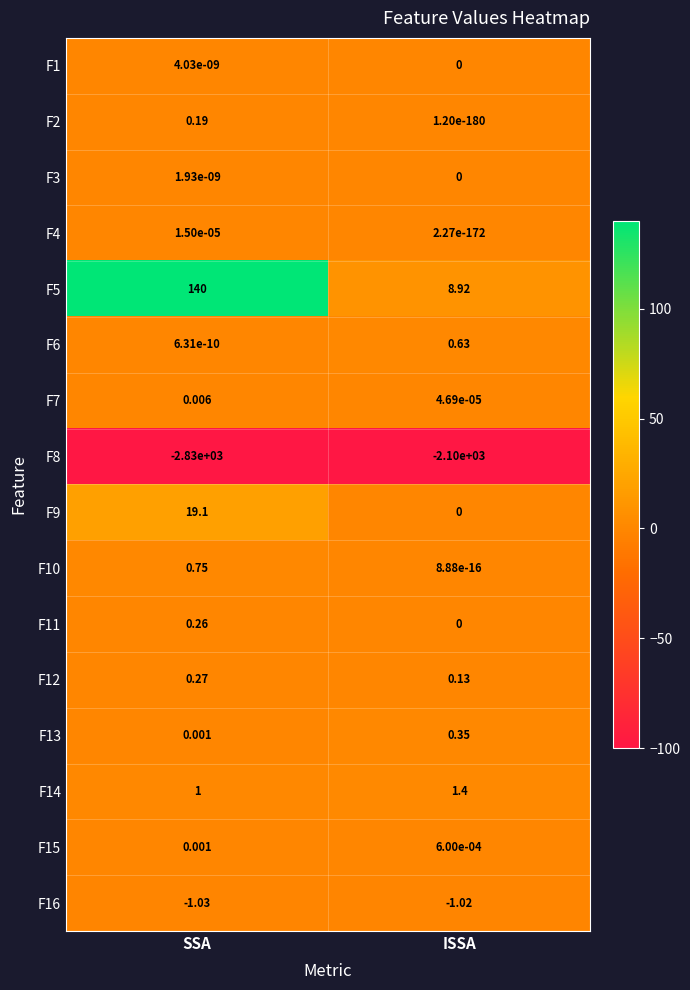

Is the value of F4 at ISSA greater than the value of F5 at SSA?

No